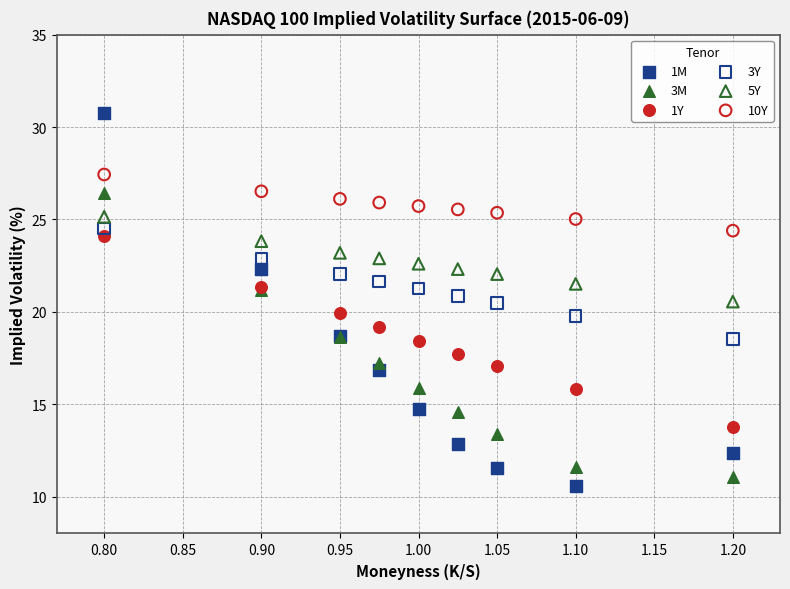

What are all the series names shown in the legend?

1M, 3M, 1Y, 3Y, 5Y, 10Y